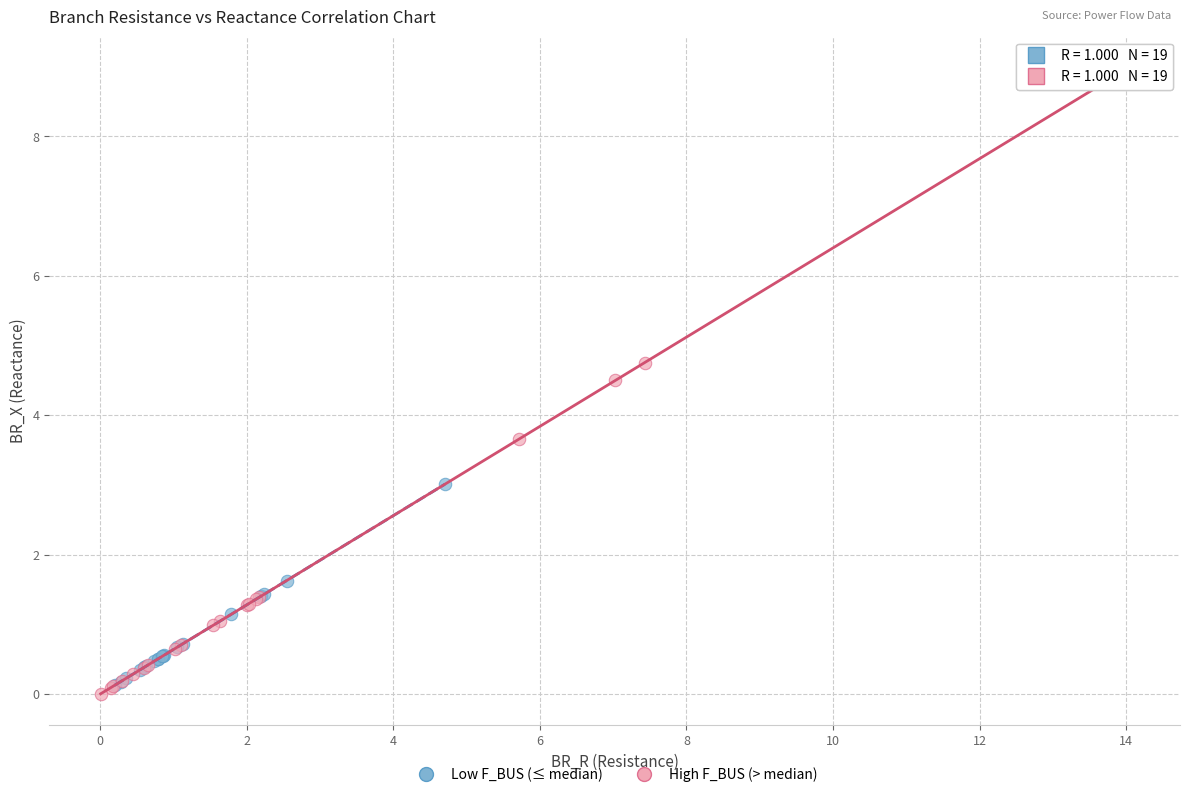

Which series has the widest spread of Y values?

High F_BUS (> median)